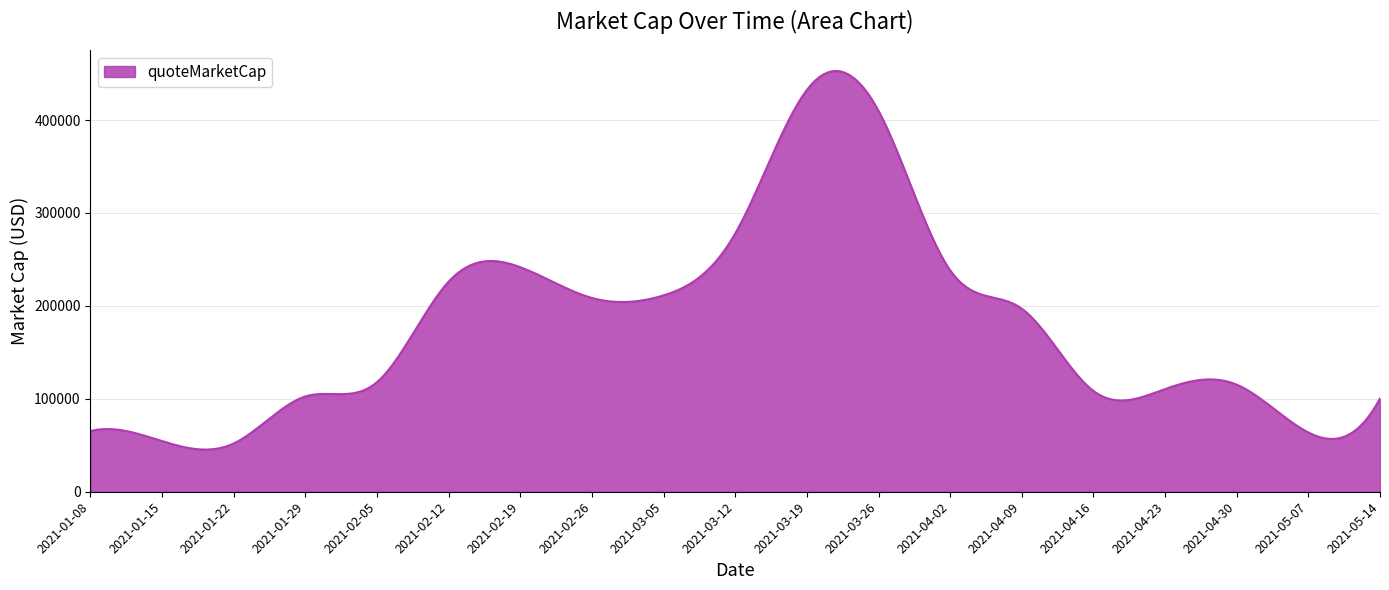

What is the average value?

179722.7